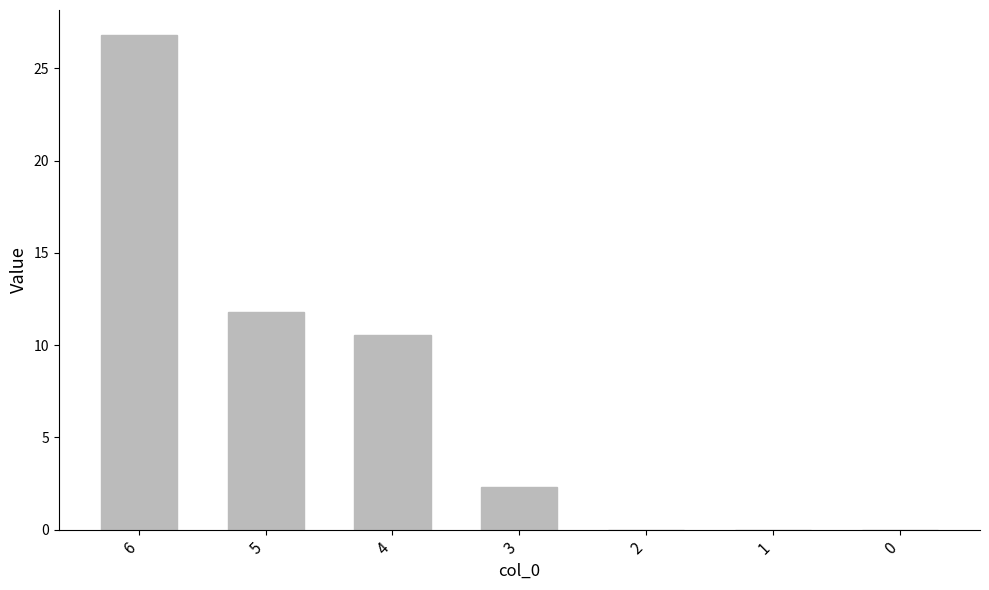

What is the sum of the values at 5 and 2?

11.8